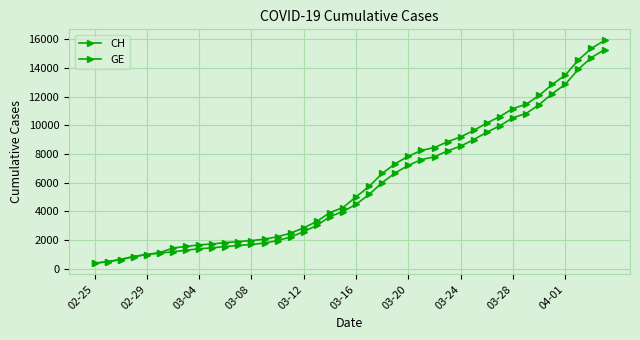

How many series are shown in this chart?

2